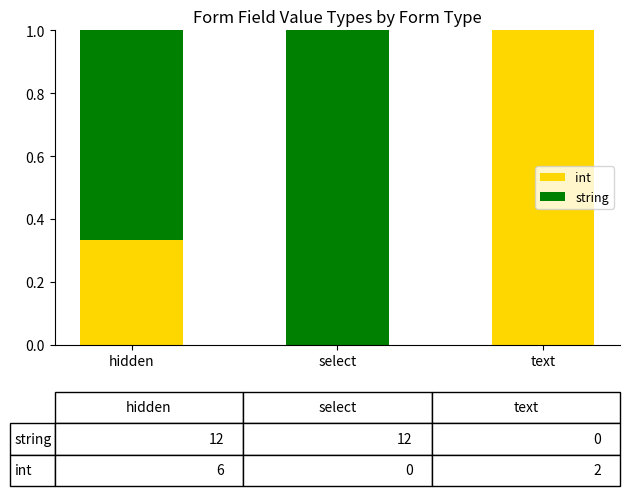

What is the sum of all int values?

1.3